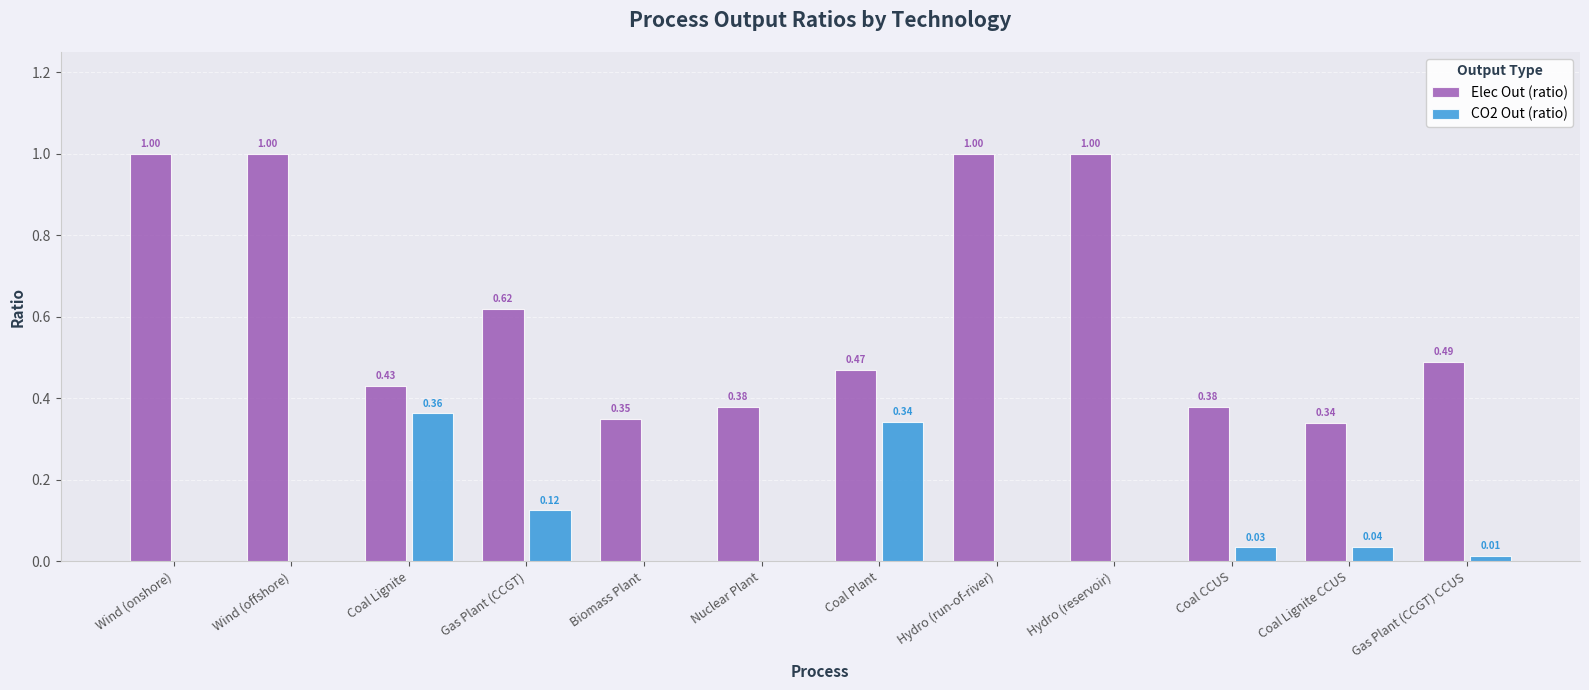

The Elec Out (ratio) series shows 0.2 at Coal Lignite. True or false?

False